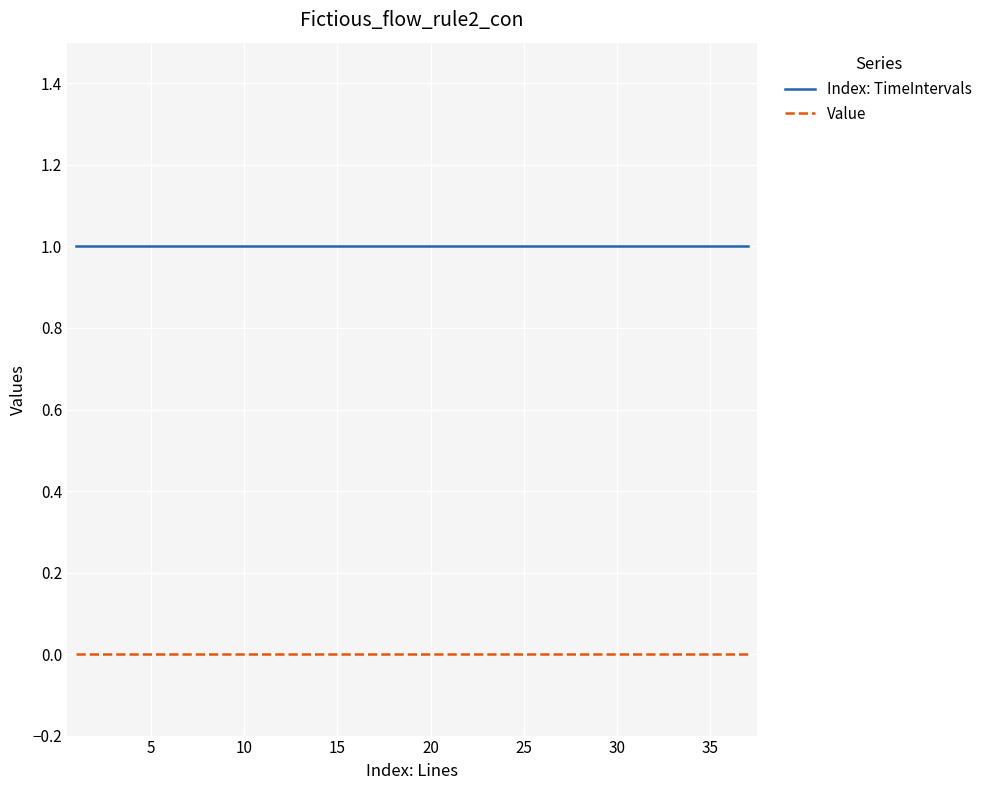

List the series in order of their overall mean, lowest first.

Value, Index: TimeIntervals